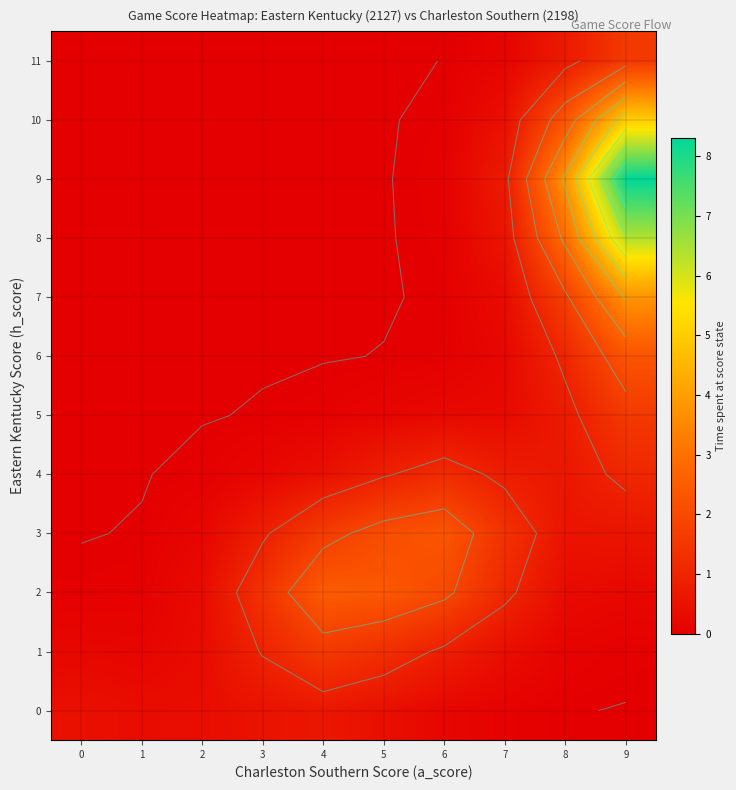

At which category is the sum across all series the highest?

9